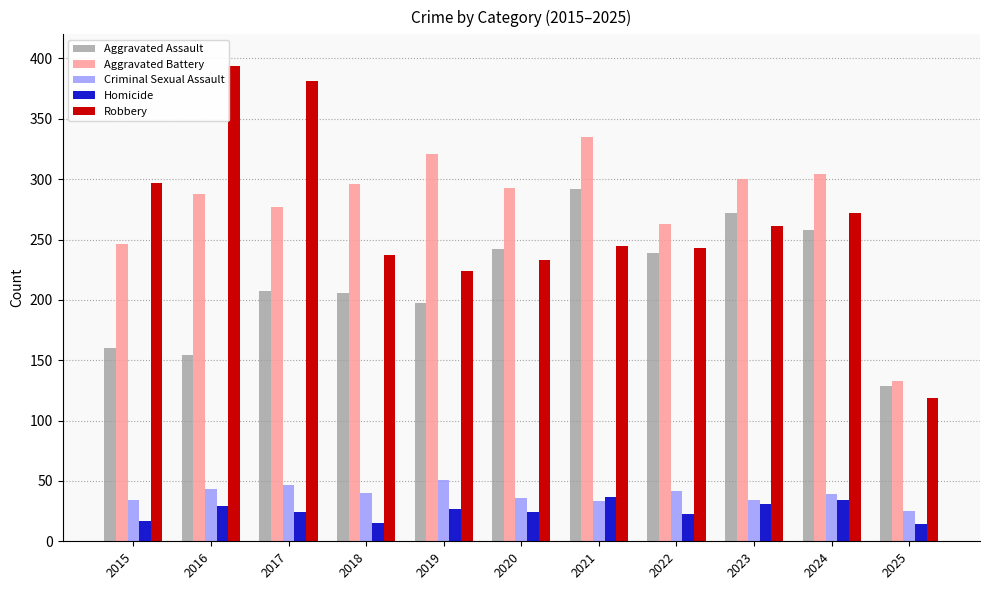

What is the difference between the maximum and minimum values in the Robbery series?

275